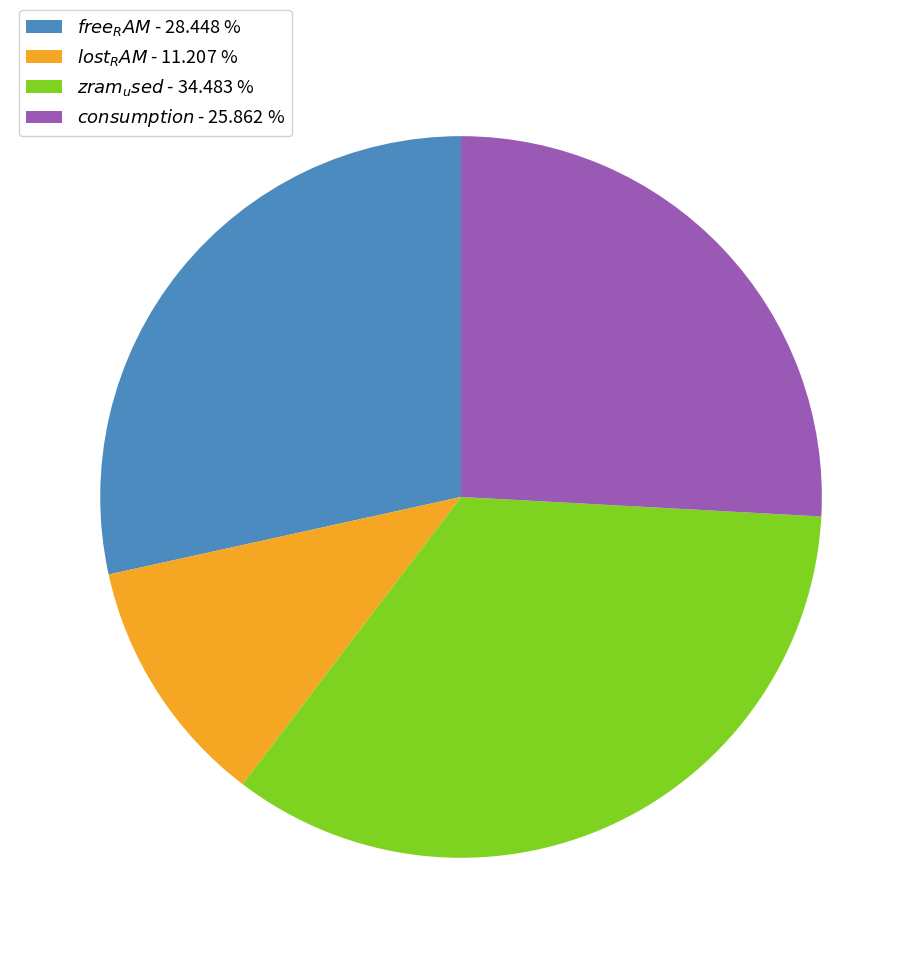

What is the largest slice in the pie chart?

$\it{zram_used}$ - 34.483 %